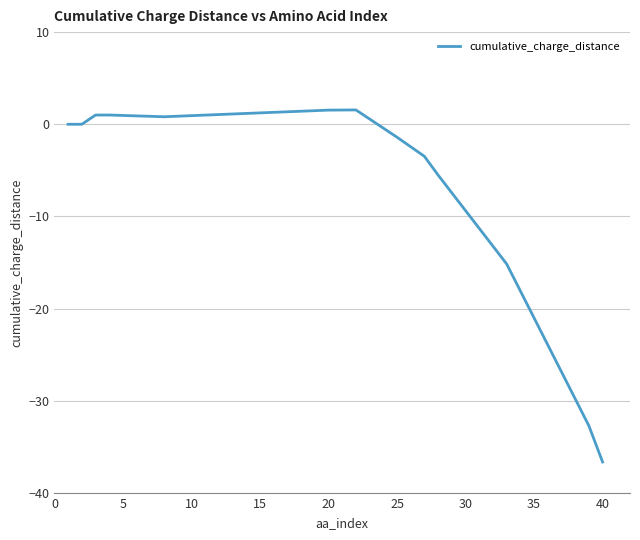

What is the smallest value displayed?

-36.6